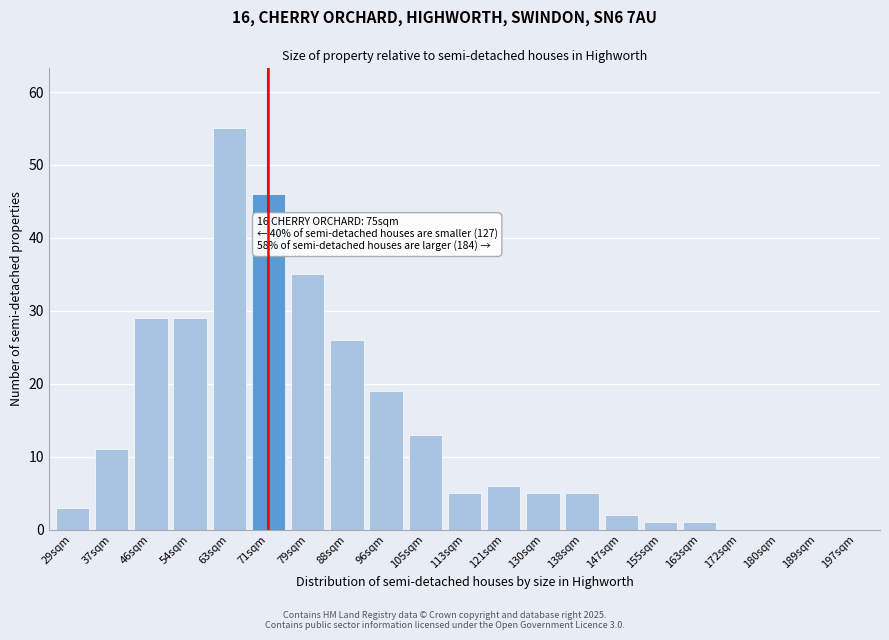

Reading left to right, transcribe all the data shown in this chart.

29sqm=3	37sqm=11	46sqm=29	54sqm=29	63sqm=55	71sqm=46	79sqm=35	88sqm=26	96sqm=19	105sqm=13	113sqm=5	121sqm=6	130sqm=5	138sqm=5	147sqm=2	155sqm=1	163sqm=1	172sqm=0	180sqm=0	189sqm=0	197sqm=0